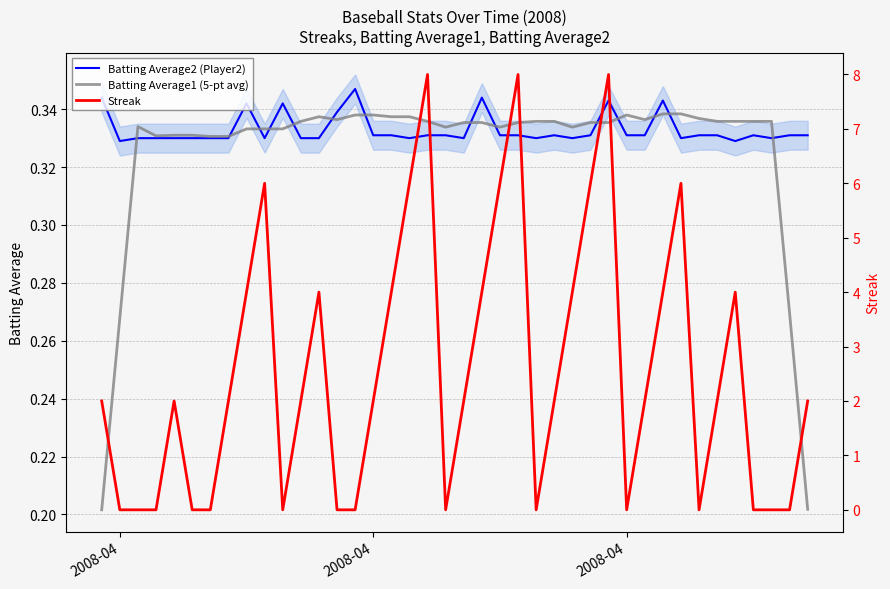

At how many categories does at least one series exceed 0?

40